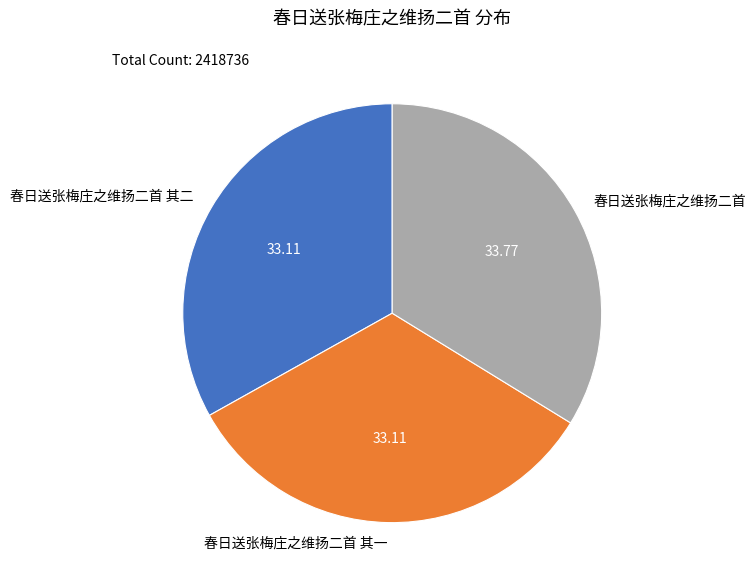

Which slice is the largest?

春日送张梅庄之维扬二首